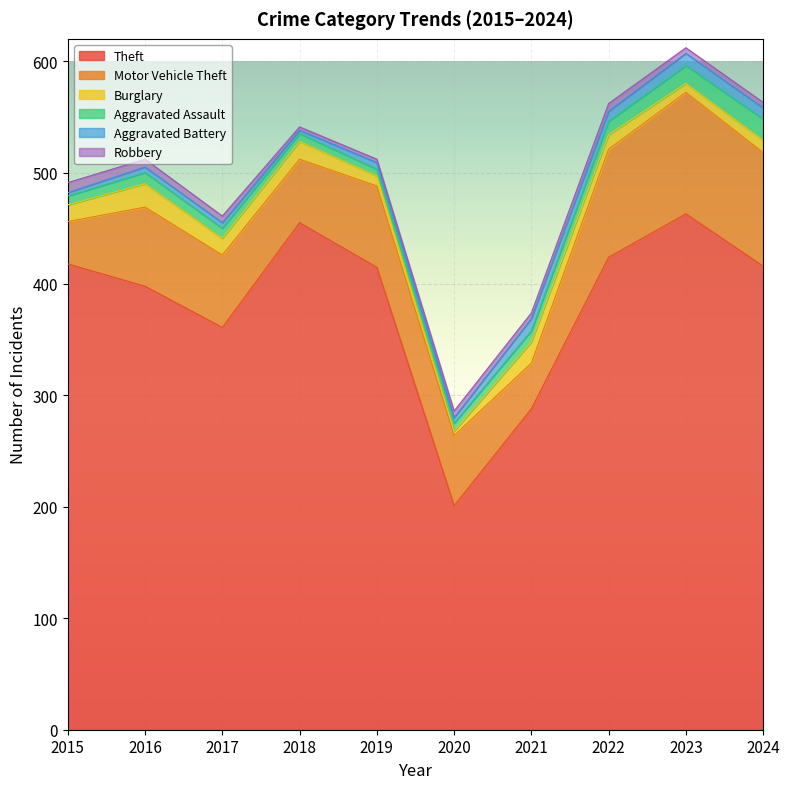

At which category is the sum across all series the highest?

2023